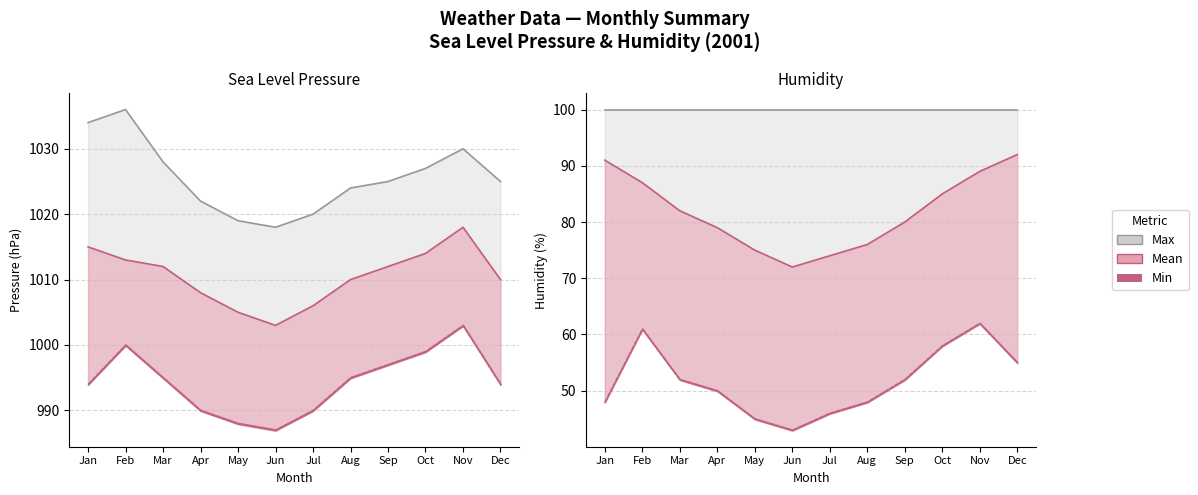

Which series has the largest range (max minus min)?

Mean Humidity